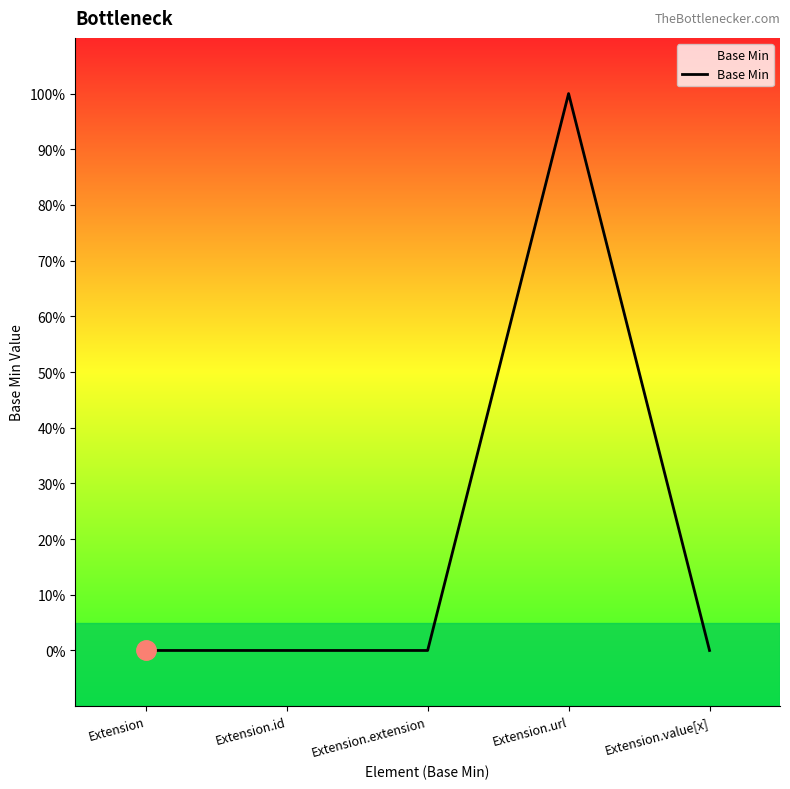

Which label corresponds to the largest value in the chart?

Extension.url